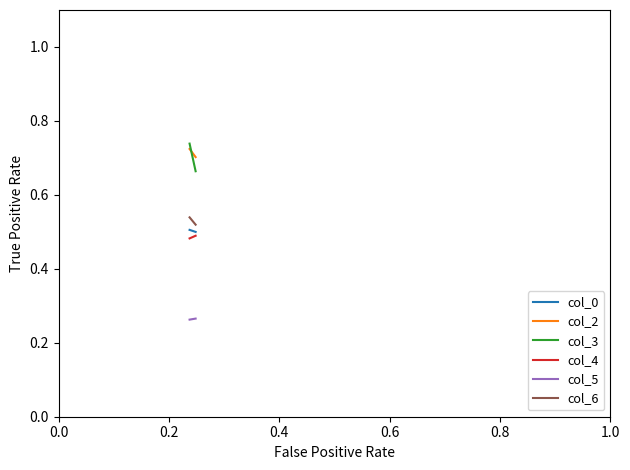

True or false: col_2 has a value of 0.7 at 0.2.

True